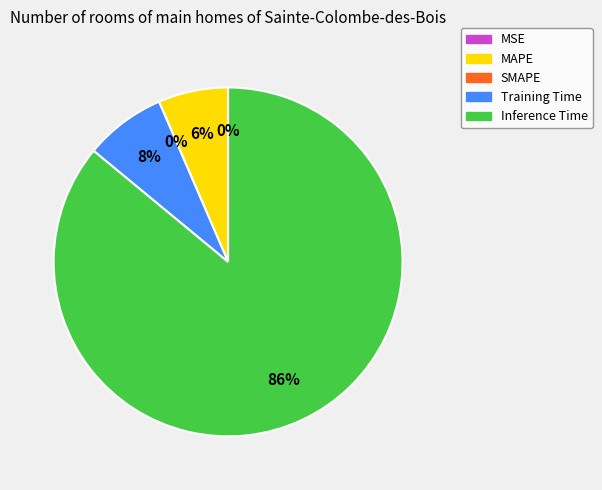

Which slice is the smallest?

SMAPE